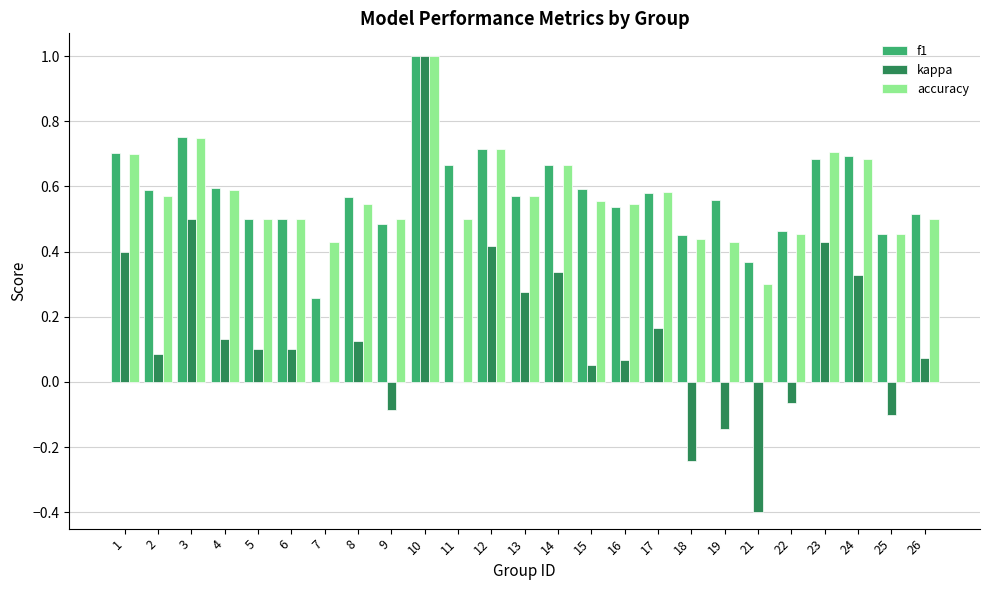

What is the maximum value for kappa?

1.0